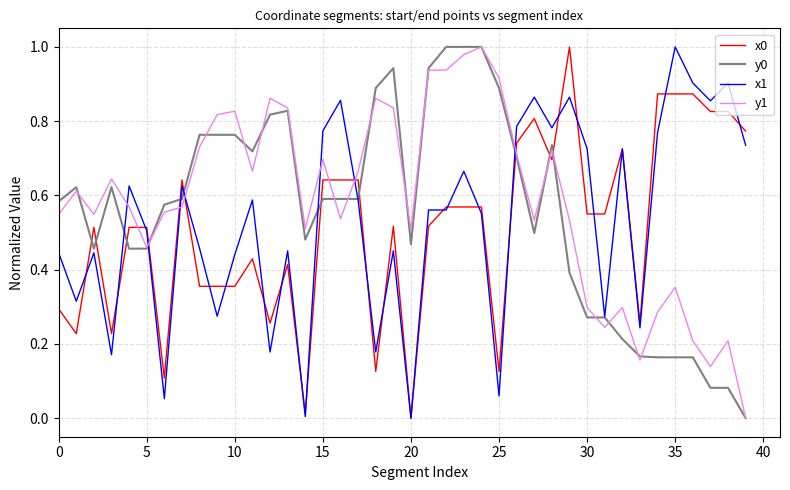

True or false: x1 has more than 2 points higher than both neighbors.

True